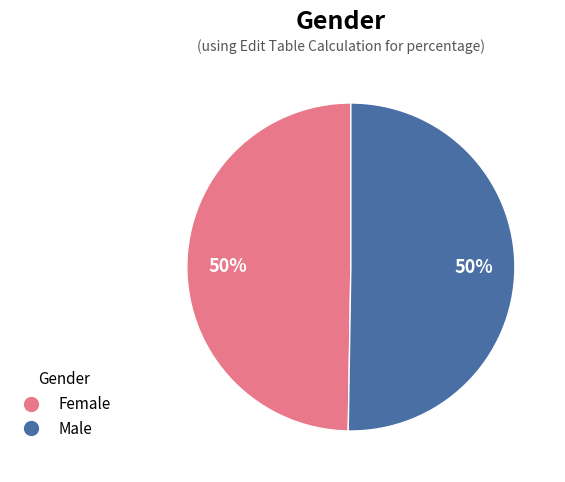

How many segments does this pie chart have?

2